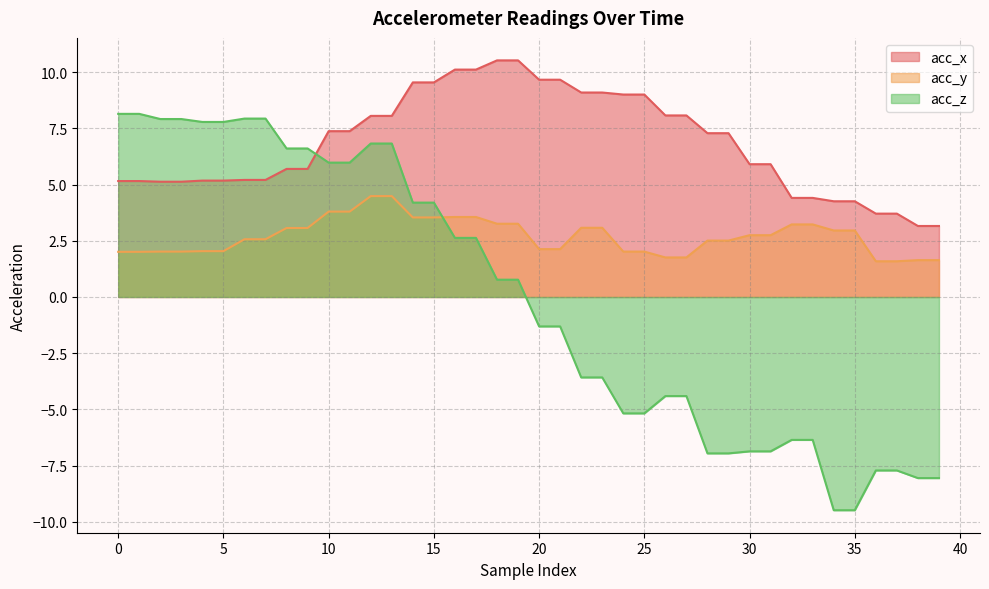

What is the lowest value of the acc_z series?

-9.5